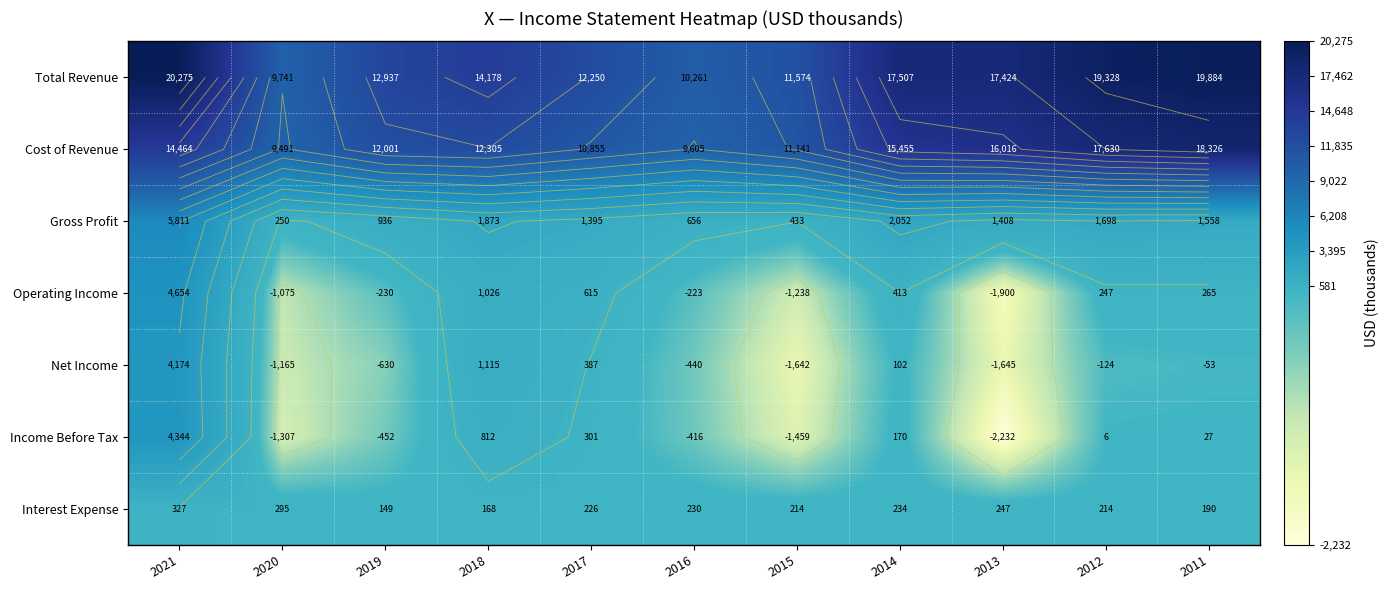

At which category is the sum across all series the highest?

2021